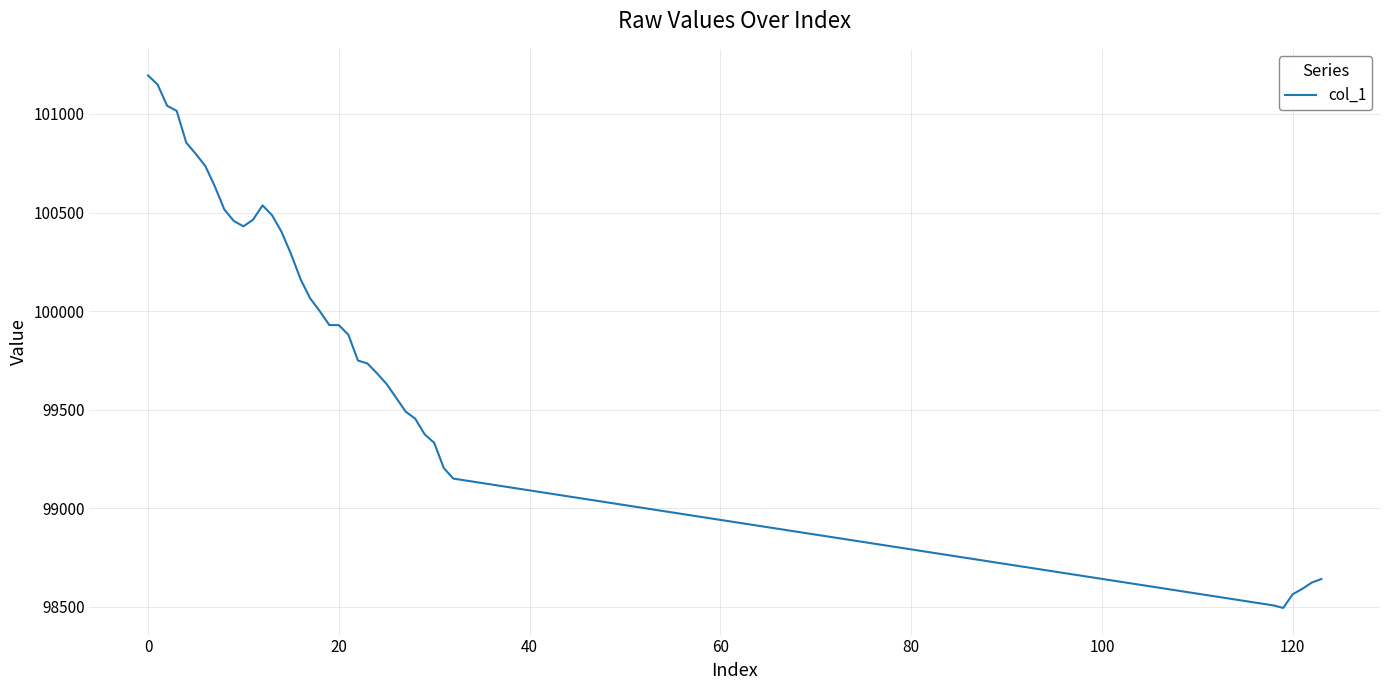

What is the minimum value shown in the chart?

98494.8